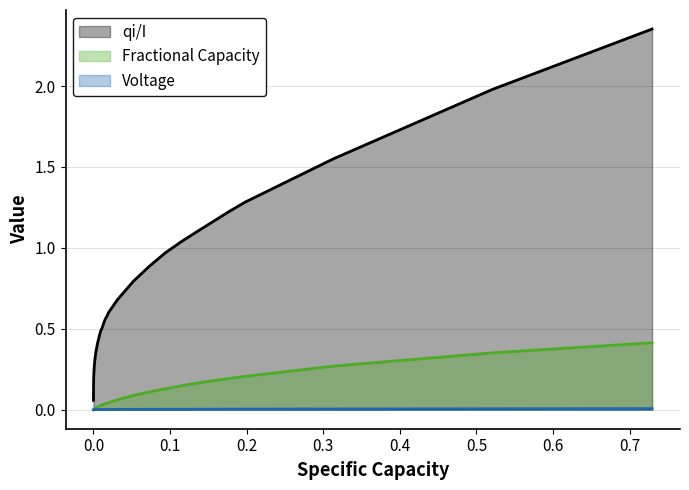

Which series has the largest total across all categories?

qi/I